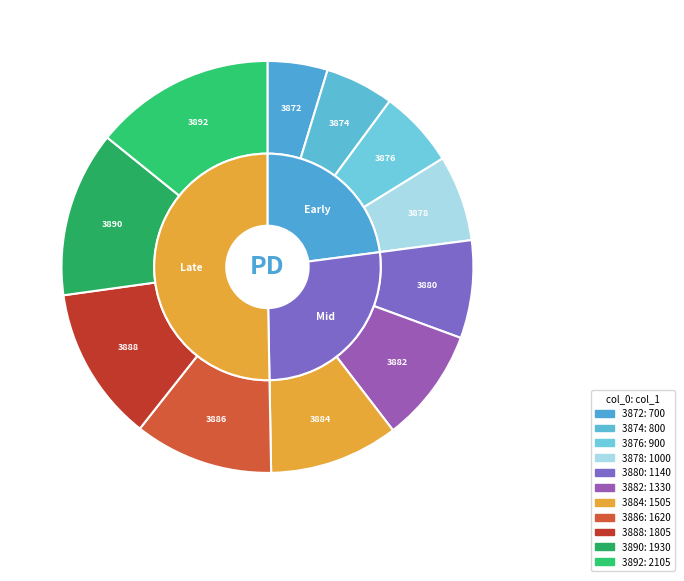

How many slices are in this pie chart?

11